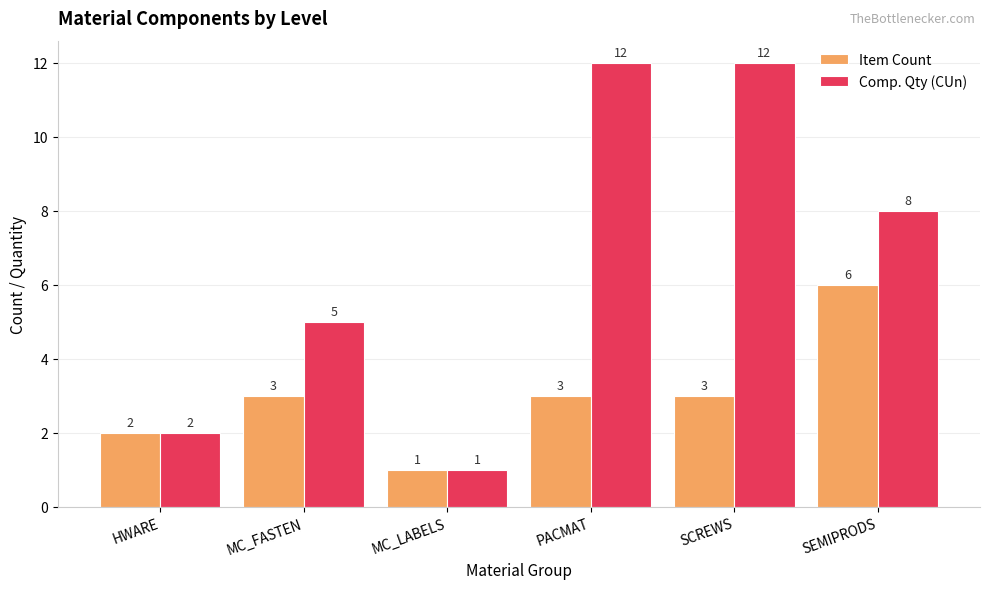

What is the sum of all Item Count values?

18